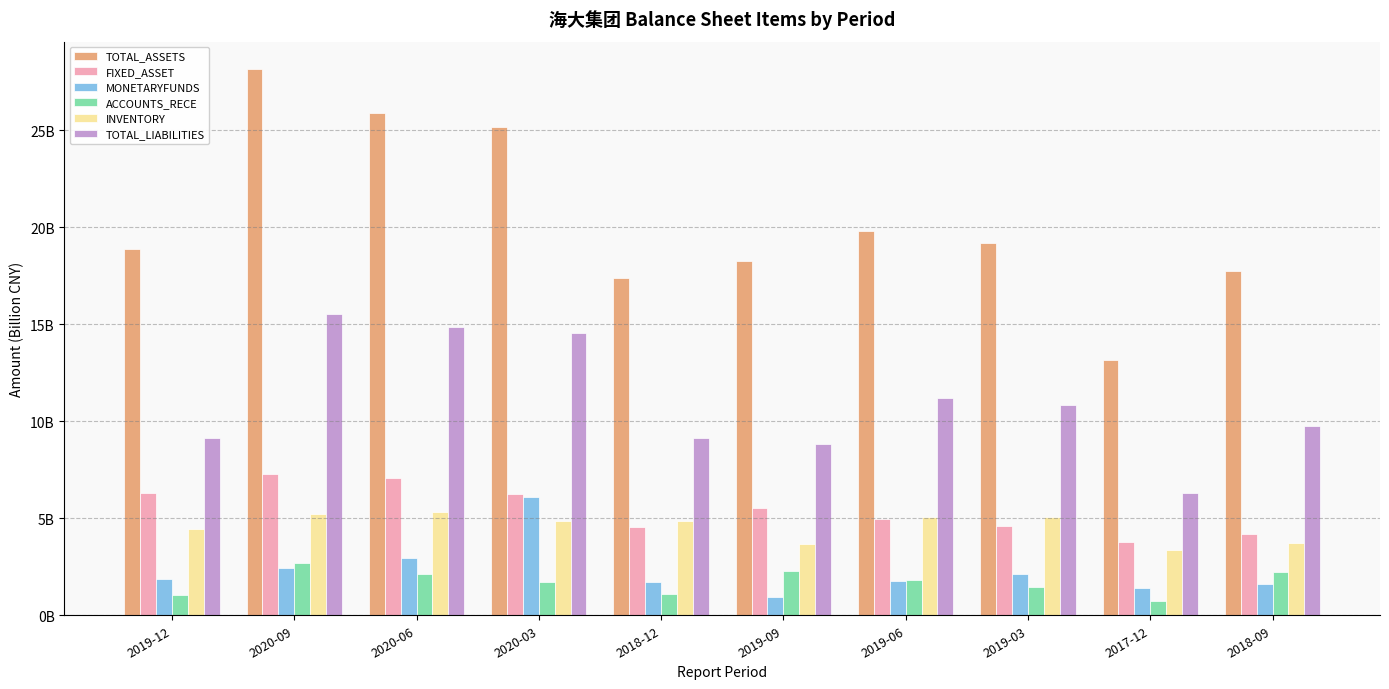

Does the chart contain any negative values?

No